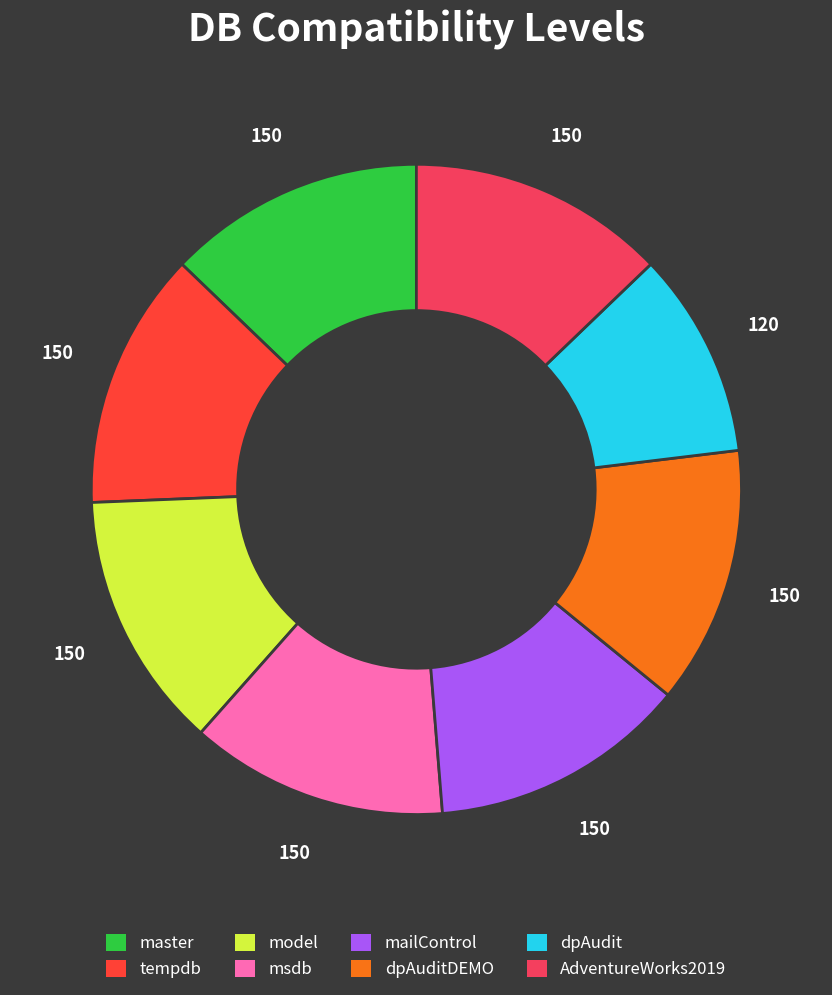

Does any single category account for the majority?

No